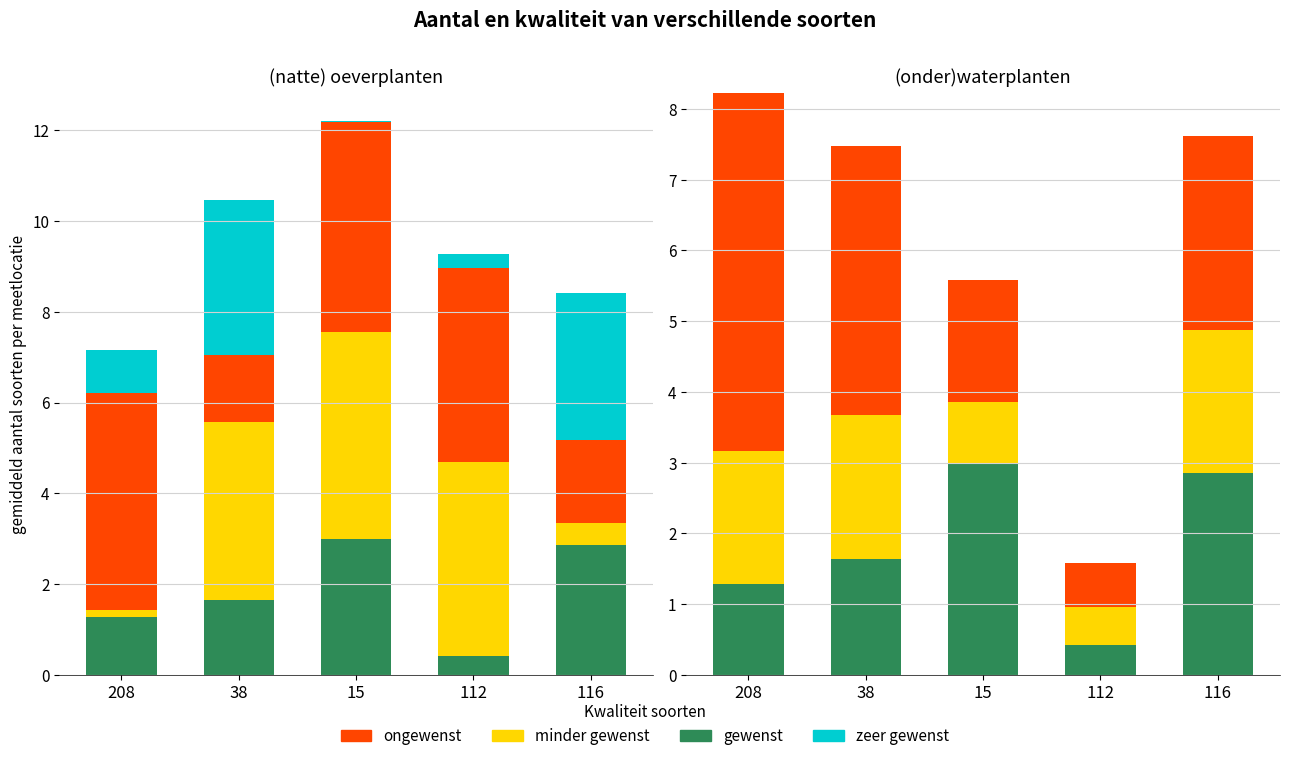

What is the average value of the ongewenst series?

2.8